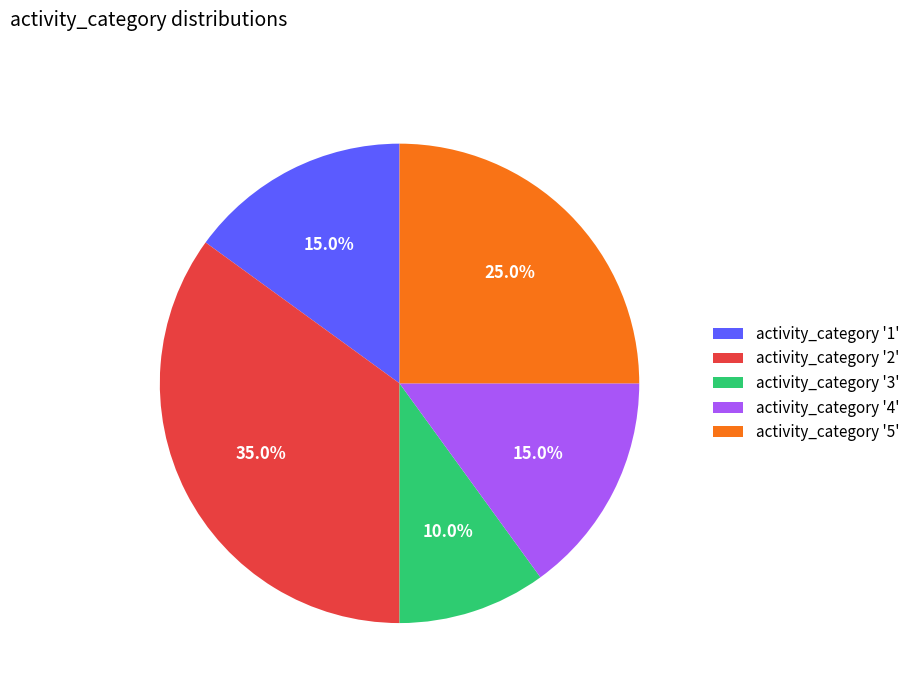

Between activity_category '3' and activity_category '2', which is larger?

activity_category '2'